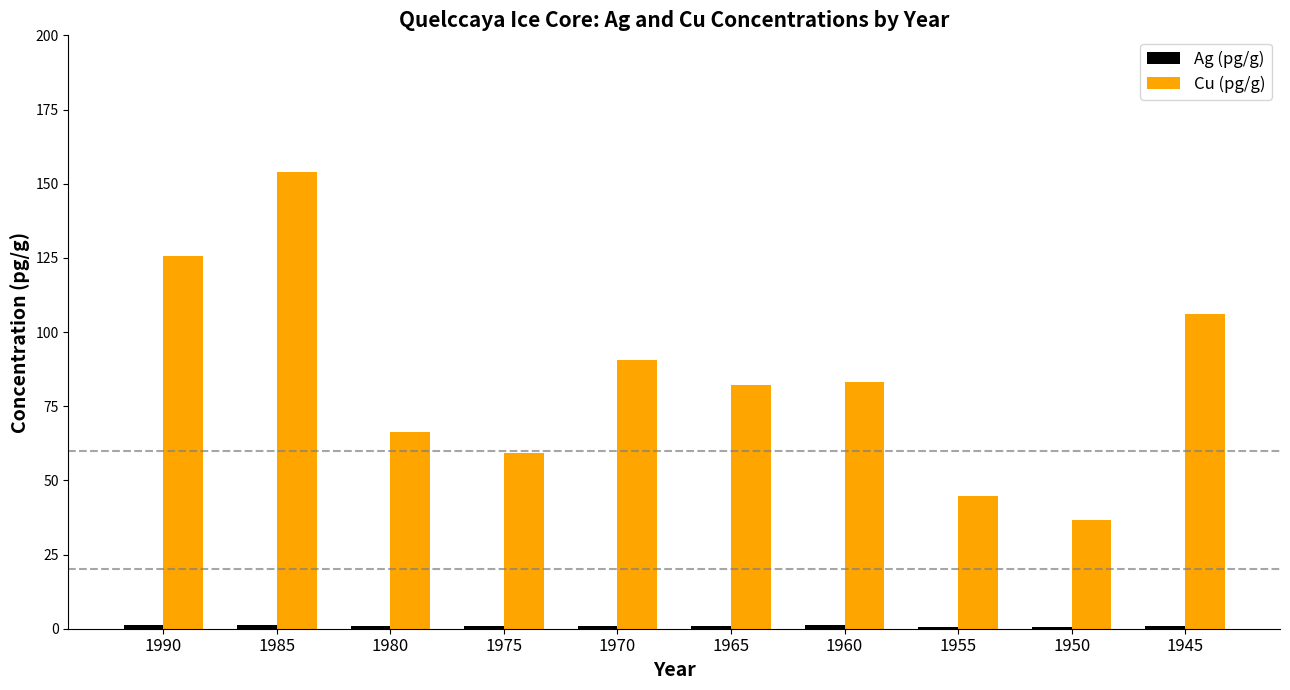

Between 1985 and 1950, which series saw the biggest shift?

Cu (pg/g)